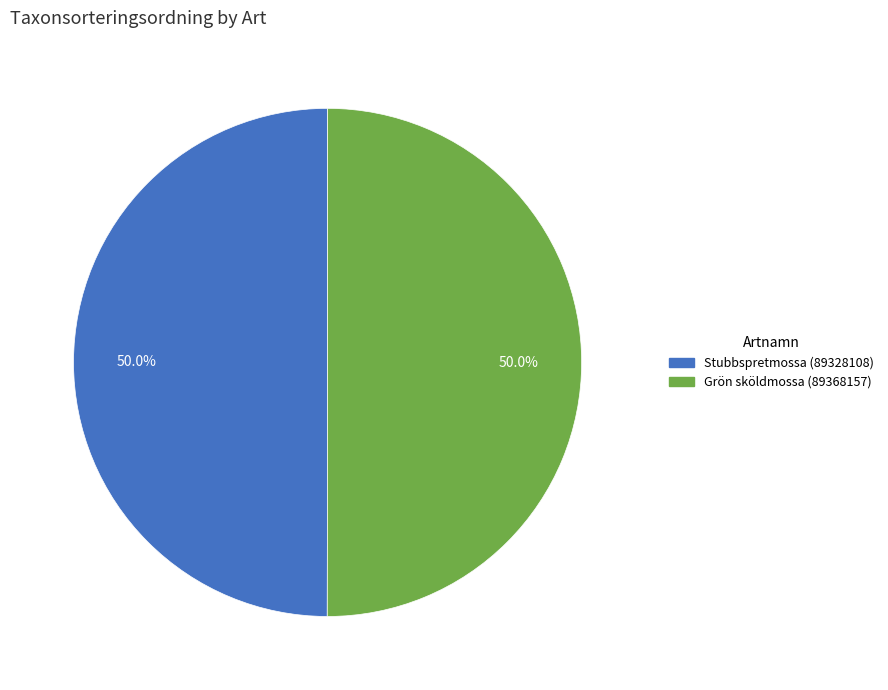

True or false: Grön sköldmossa (89368157) accounts for 42% of the total.

False